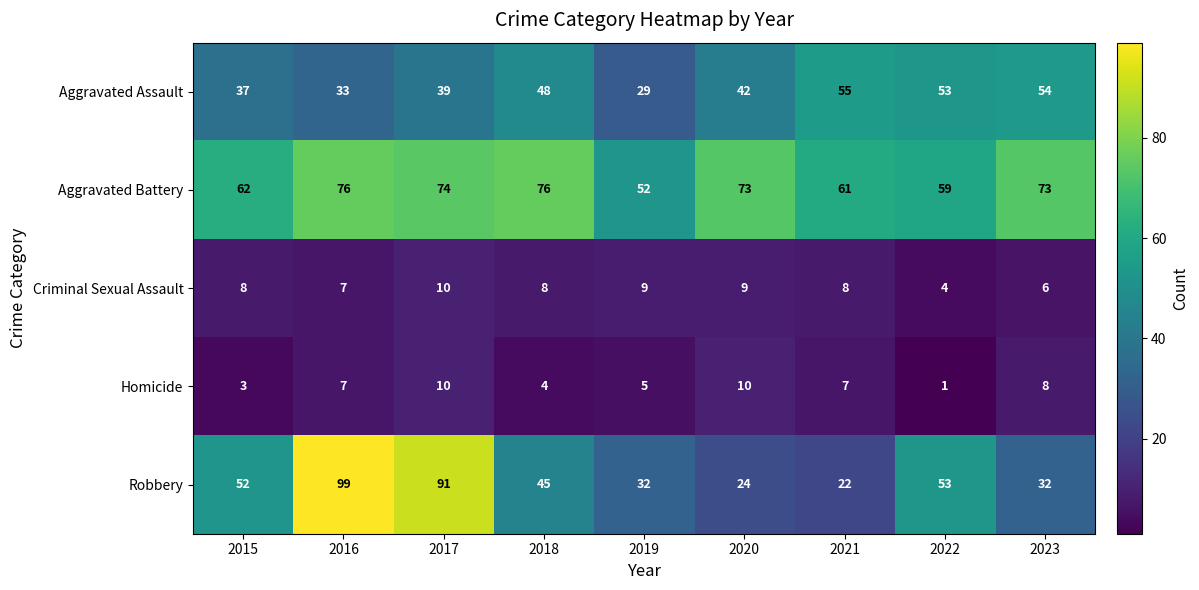

Count the number of data series in this chart.

5